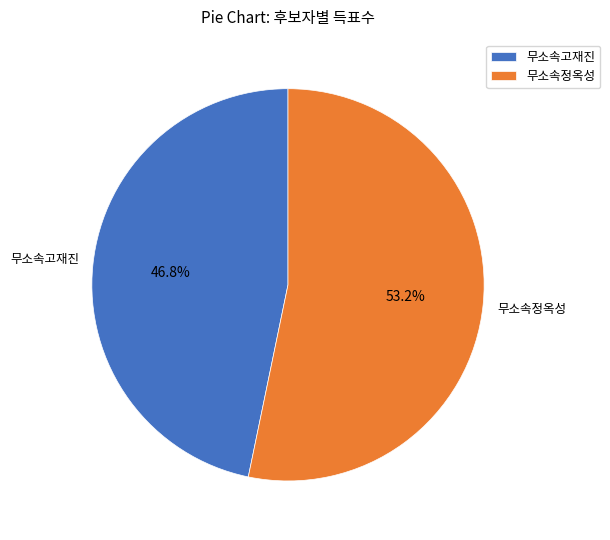

Rank the categories by value from lowest to highest.

무소속고재진, 무소속정옥성